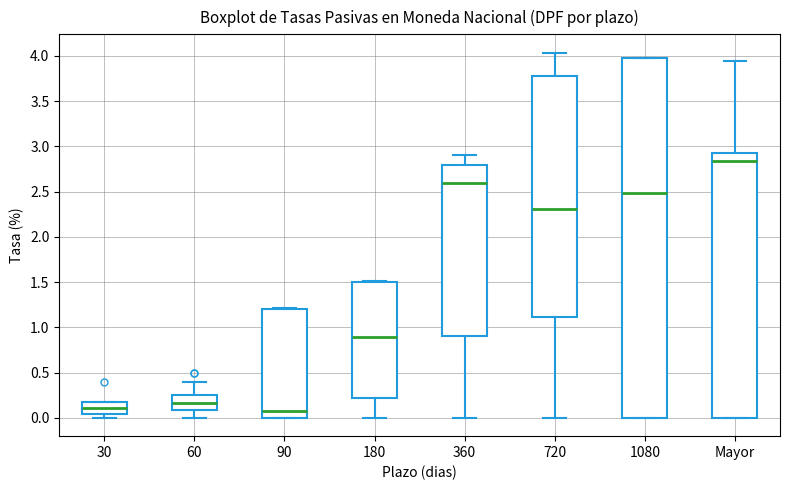

Where does the median line of the box for 90 sit on the y-axis? The values are not printed on the chart, so give them approximately, as read against the axis.

0.10